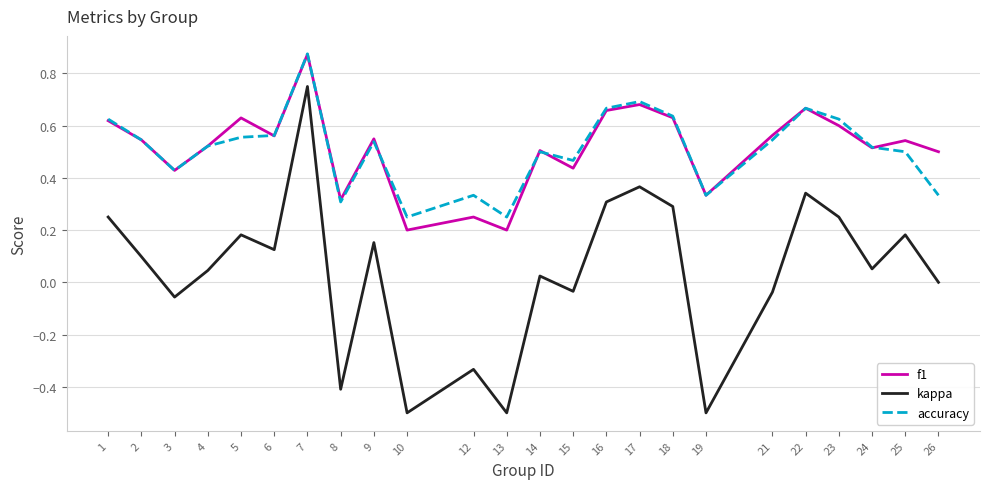

Is it true that accuracy equals 0.2 at 3?

False